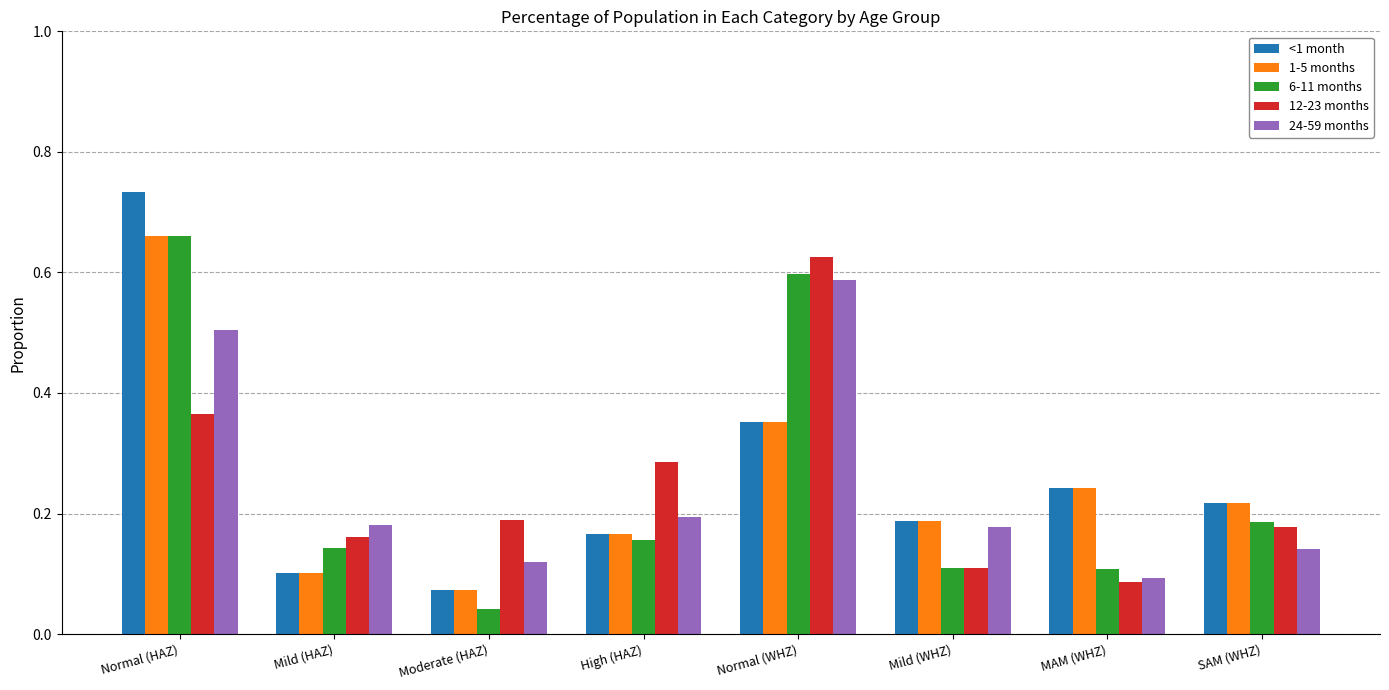

At which category does the chart reach its peak across all series?

Normal (HAZ)